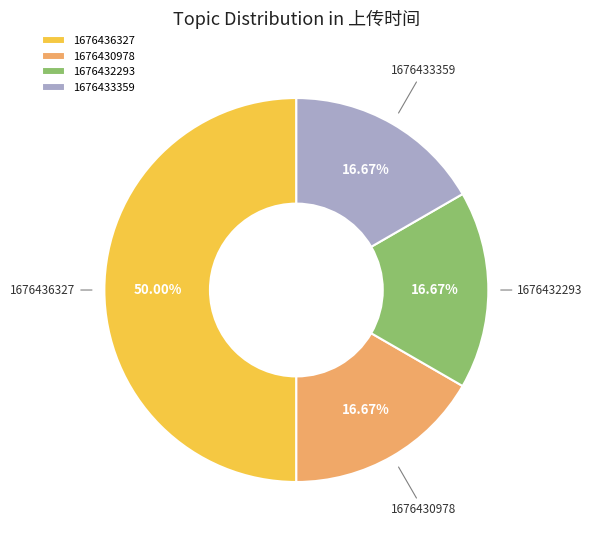

True or false: 1676436327 accounts for 61% of the total.

False